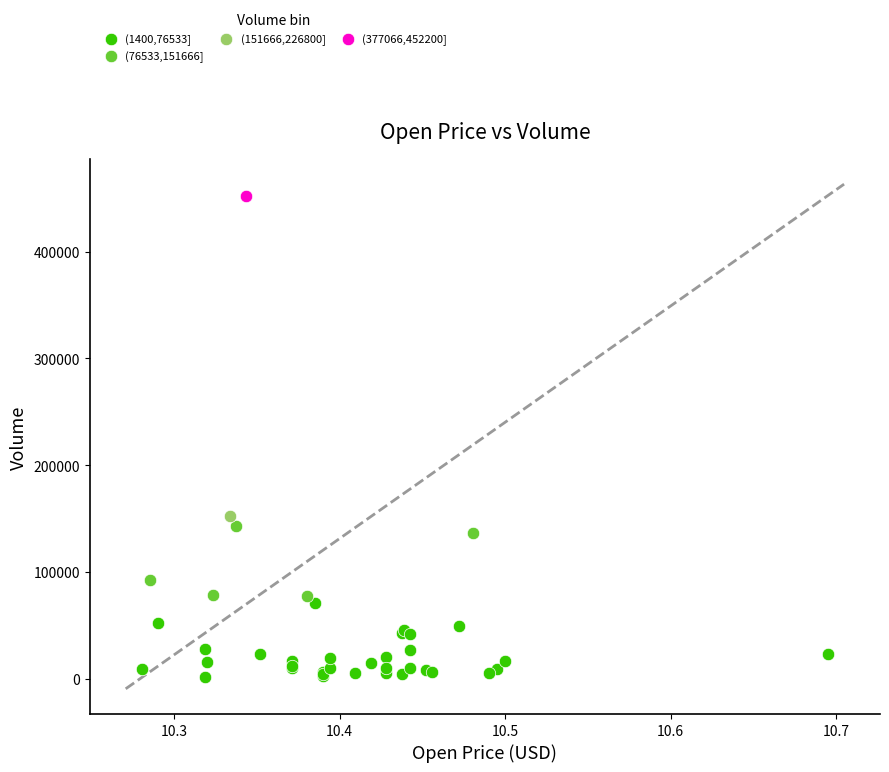

Which series contains the lowest Y value?

(1400,76533]